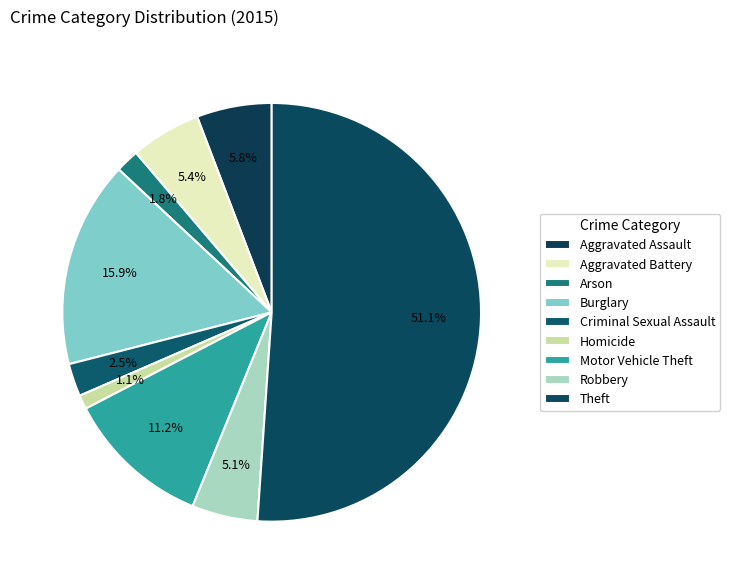

Does any single category account for the majority?

Yes